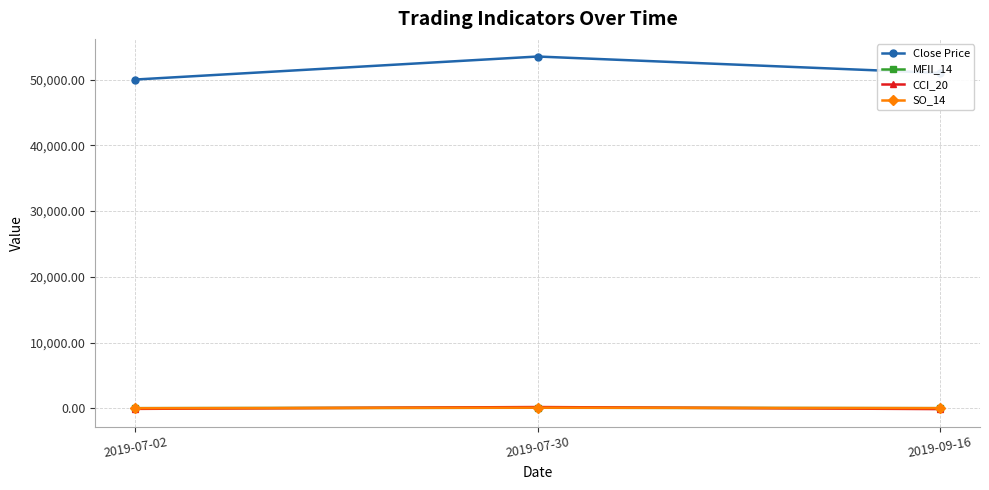

What is the maximum value shown in the chart?

53500.0